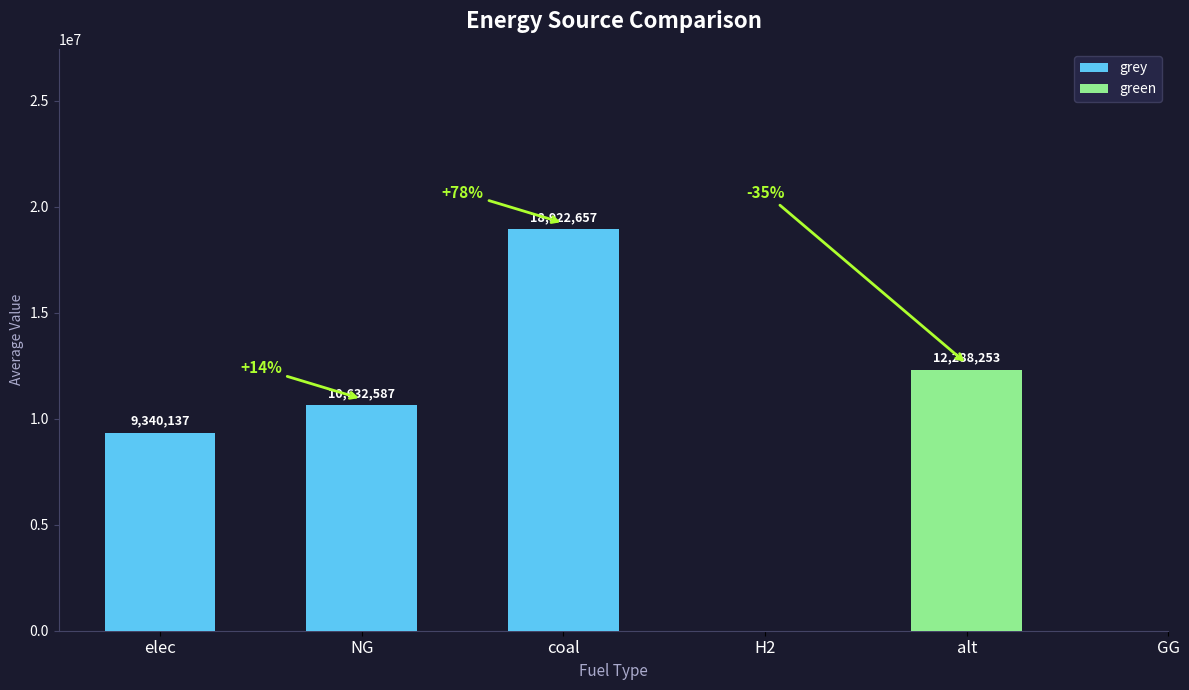

How many data points are less than 10632587?

1